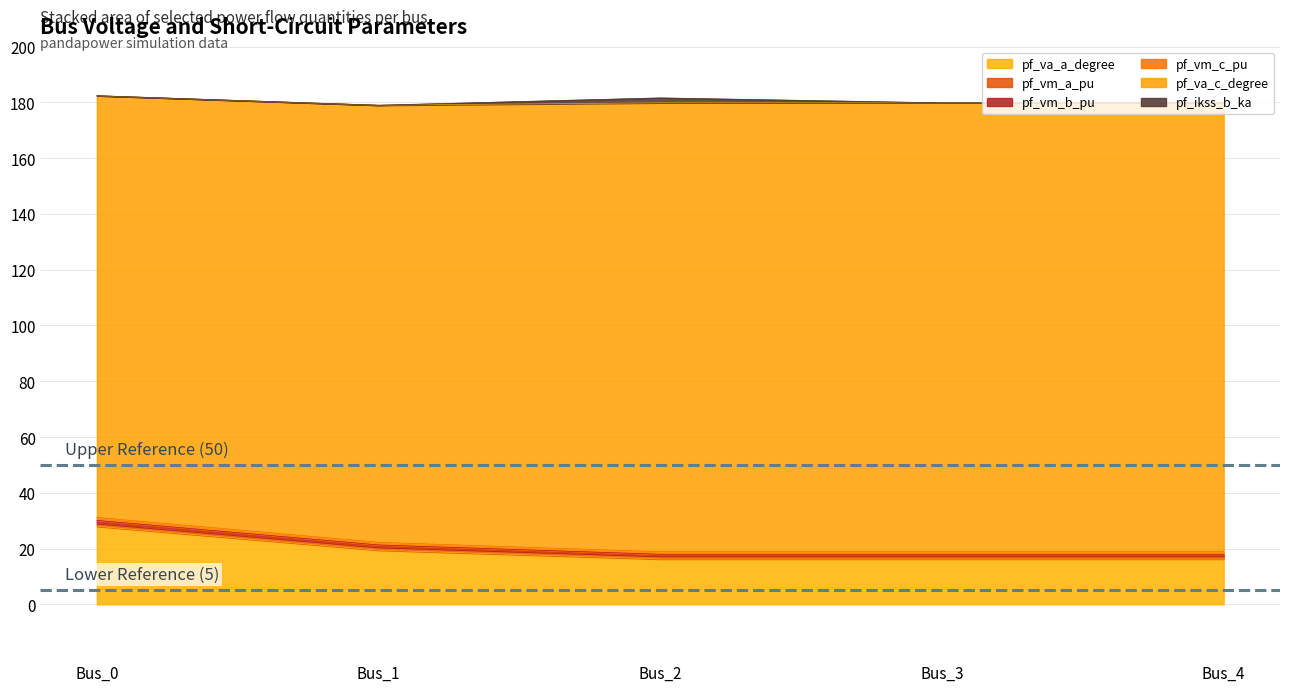

The value of pf_vm_c_pu at Bus_2 is 18.9. True or false?

True